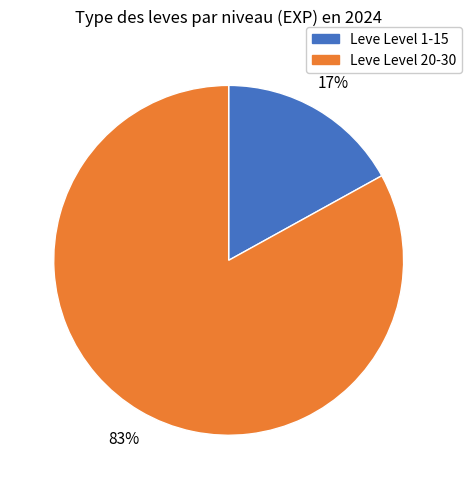

To the nearest percent, what is the average slice percentage?

50%